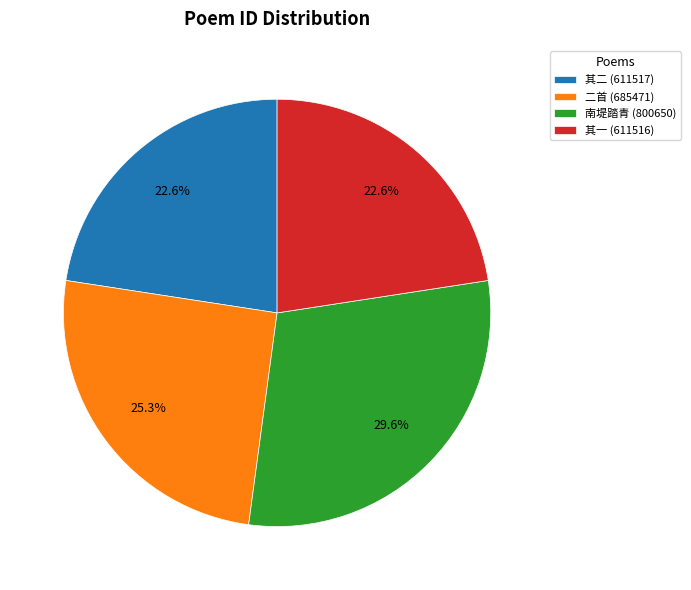

Which has a higher value, 南堤踏青 (800650) or 其二 (611517)?

南堤踏青 (800650)